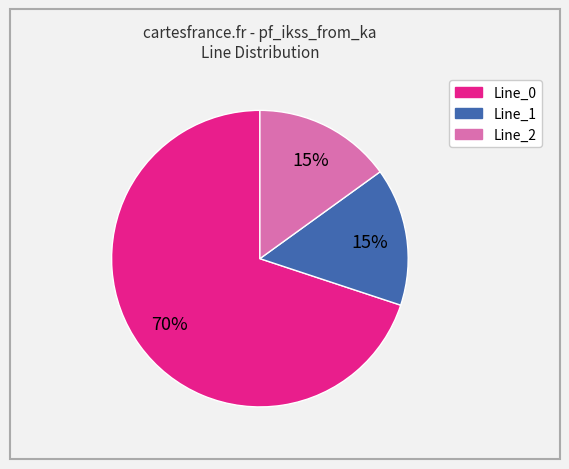

Is it true that Line_2 is 21% of the pie?

False